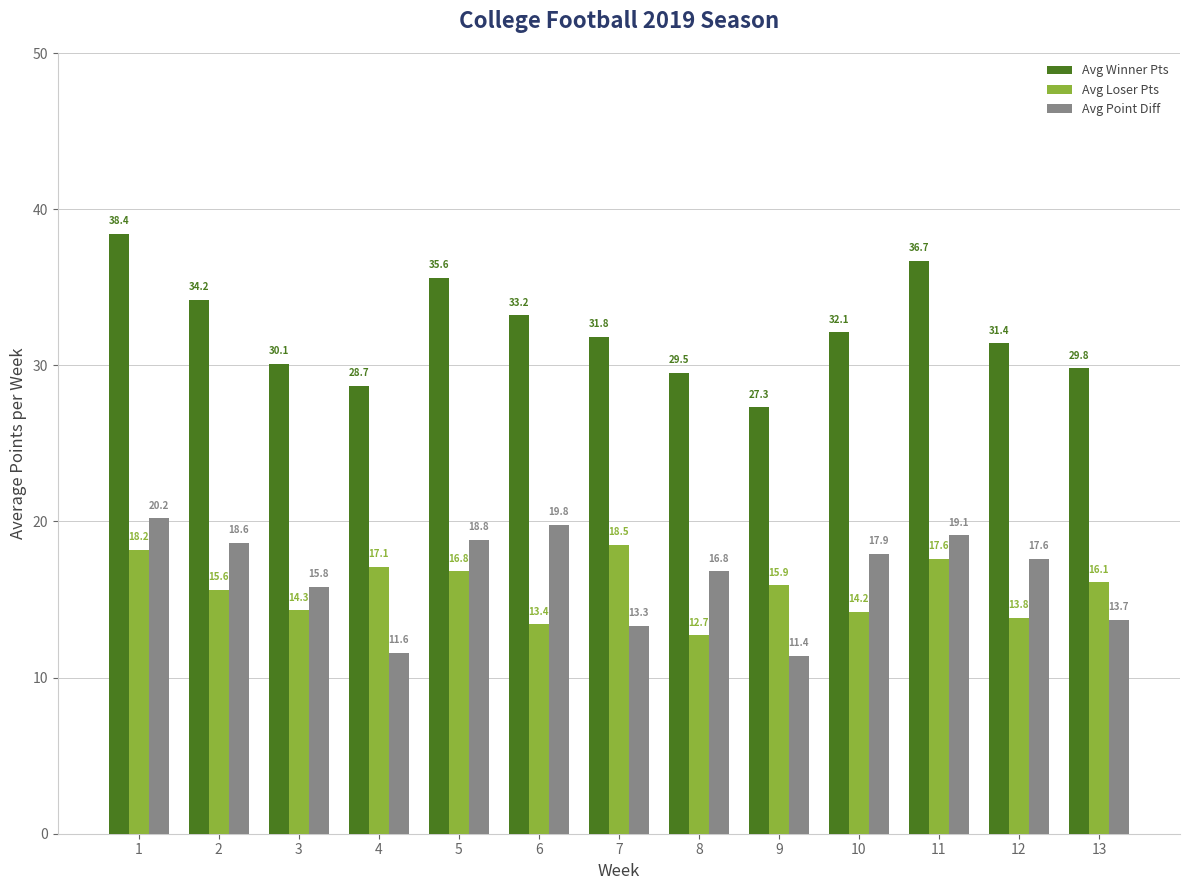

What is the value of the Avg Point Diff bar at the 13th from the left?

13.7